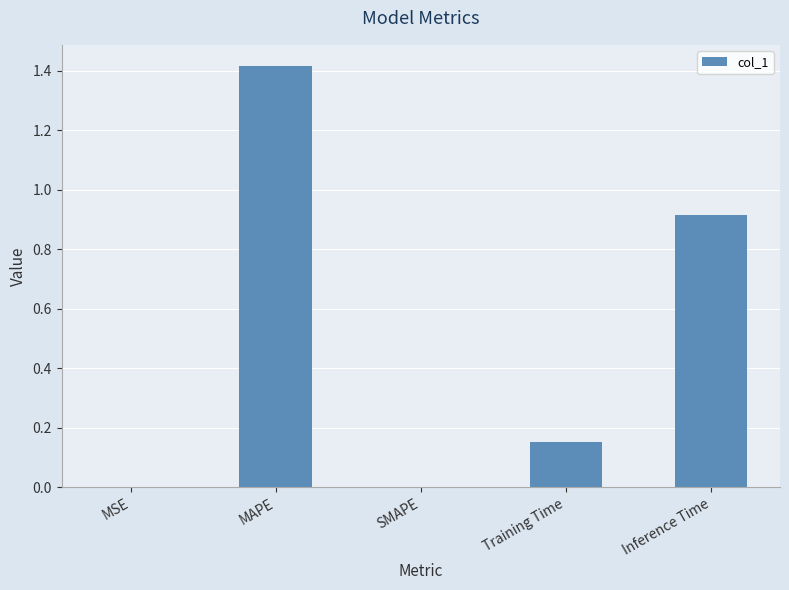

Which has a higher value, SMAPE or Inference Time?

Inference Time